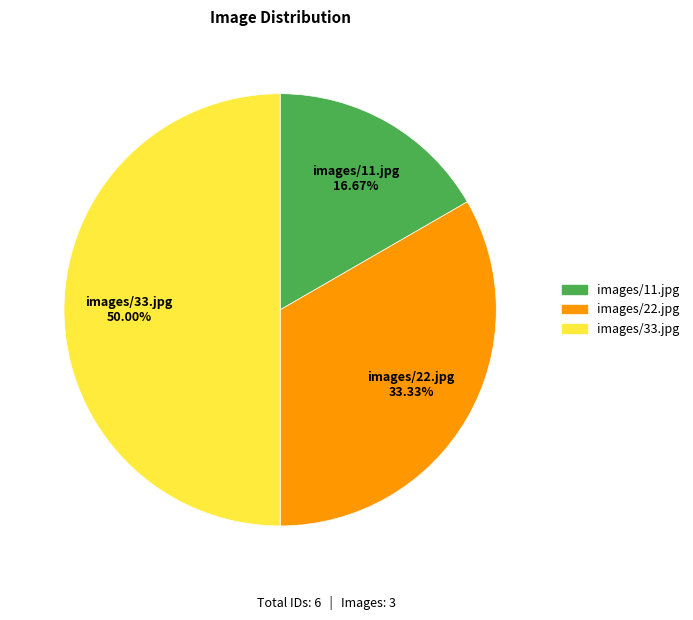

Count the number of slices in the pie.

3